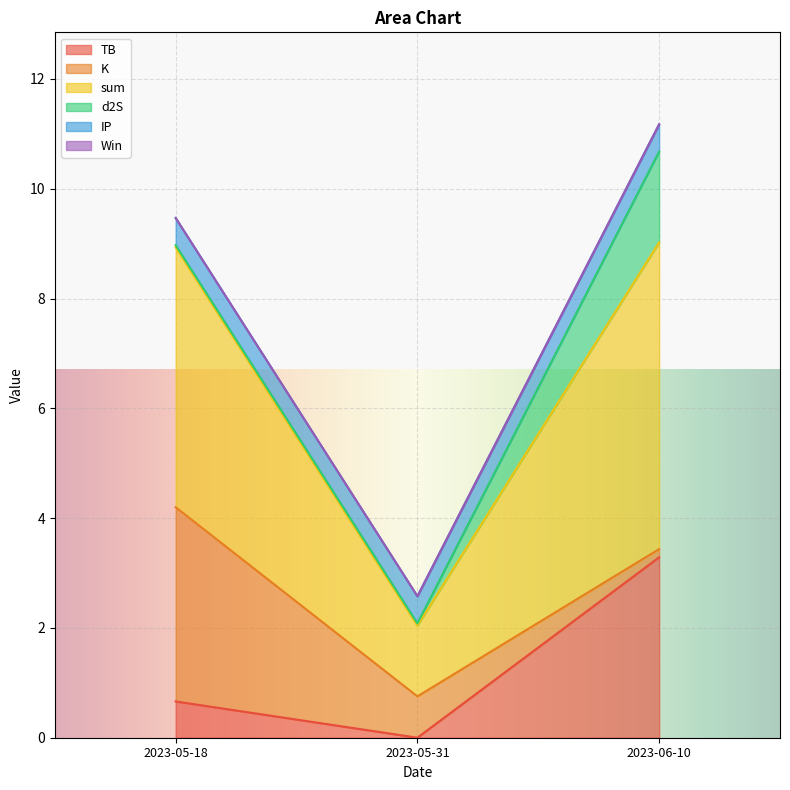

True or false: sum has a value of 5.6 at 2023-06-10.

True